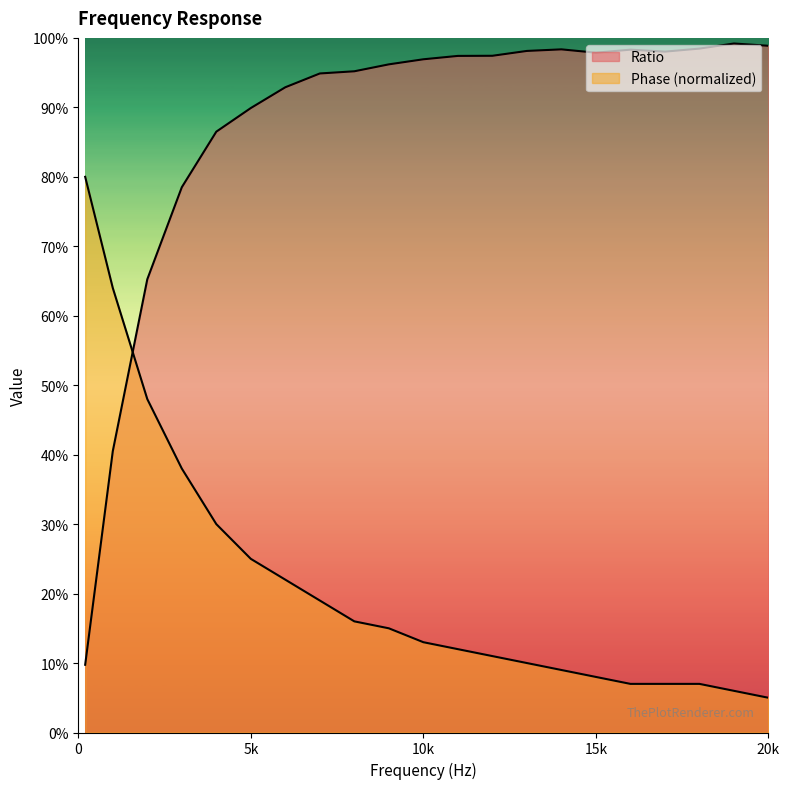

The value of Phase at 19000 is 0.1. True or false?

True